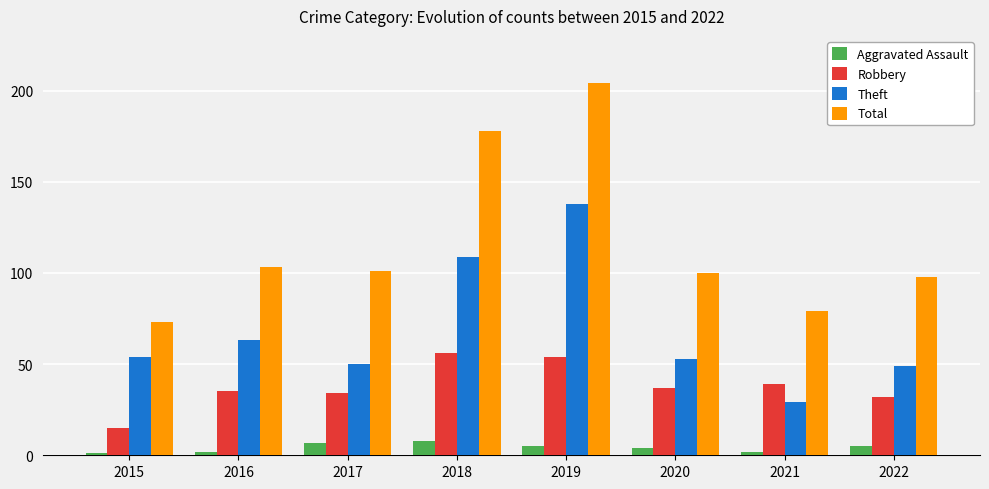

What is the value of the Total bar at the 5th from the left?

204